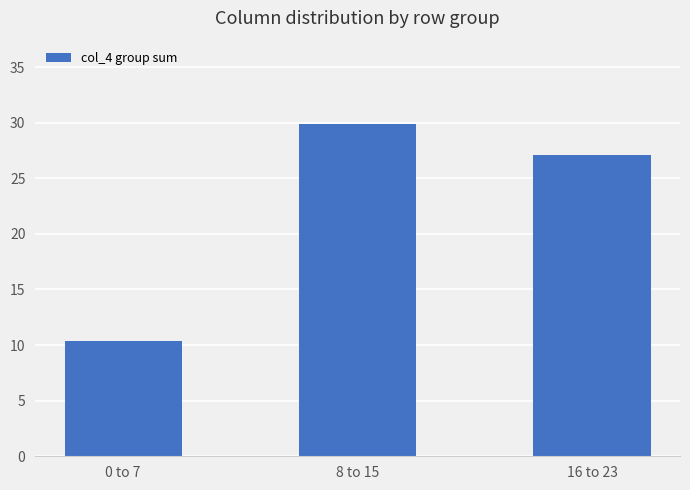

Reading left to right, extract all data points from this chart.

10.3	29.9	27.1